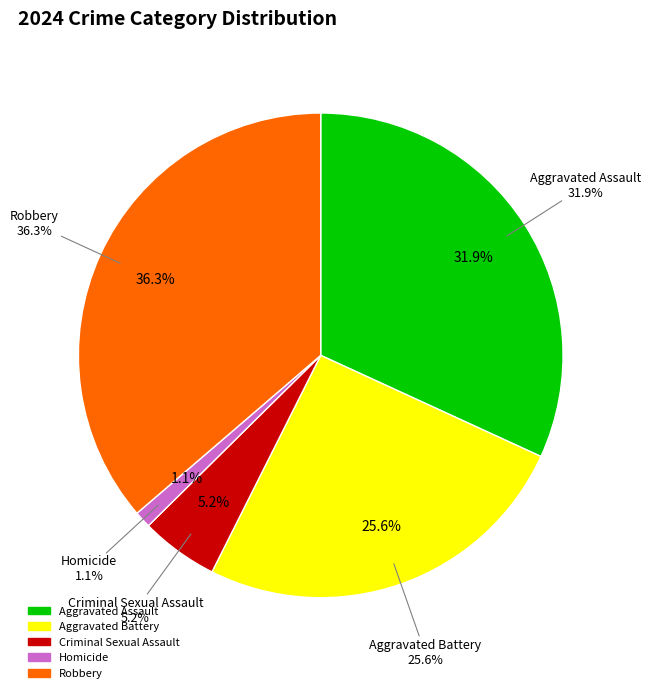

What percentage is the Aggravated Battery slice, to the nearest percent?

26%